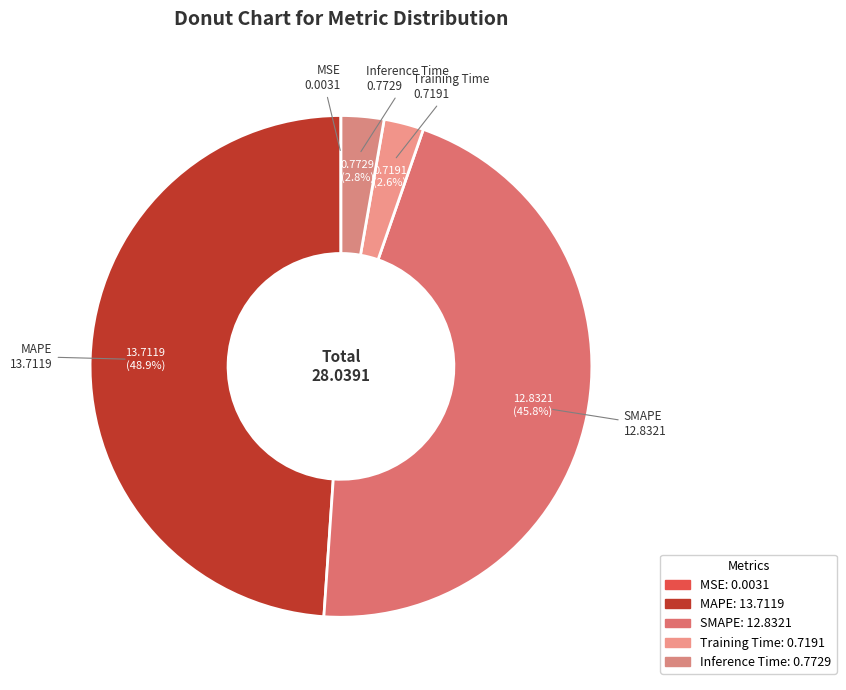

How much of the chart is everything except Inference Time?

97.2%